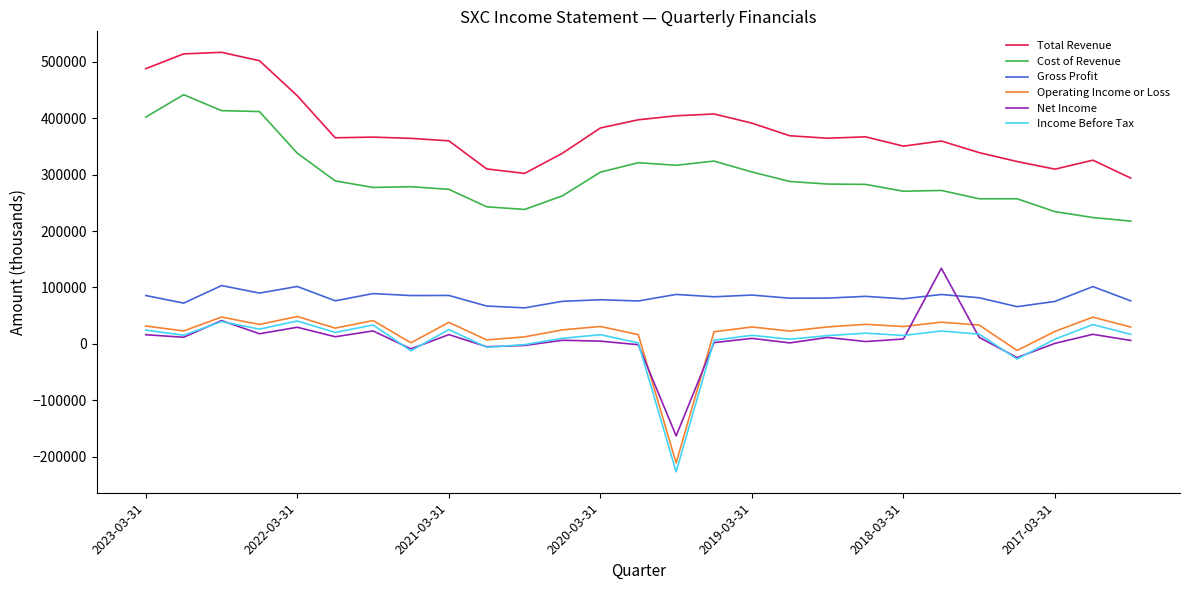

Is this an area chart (filled region under the line)?

No